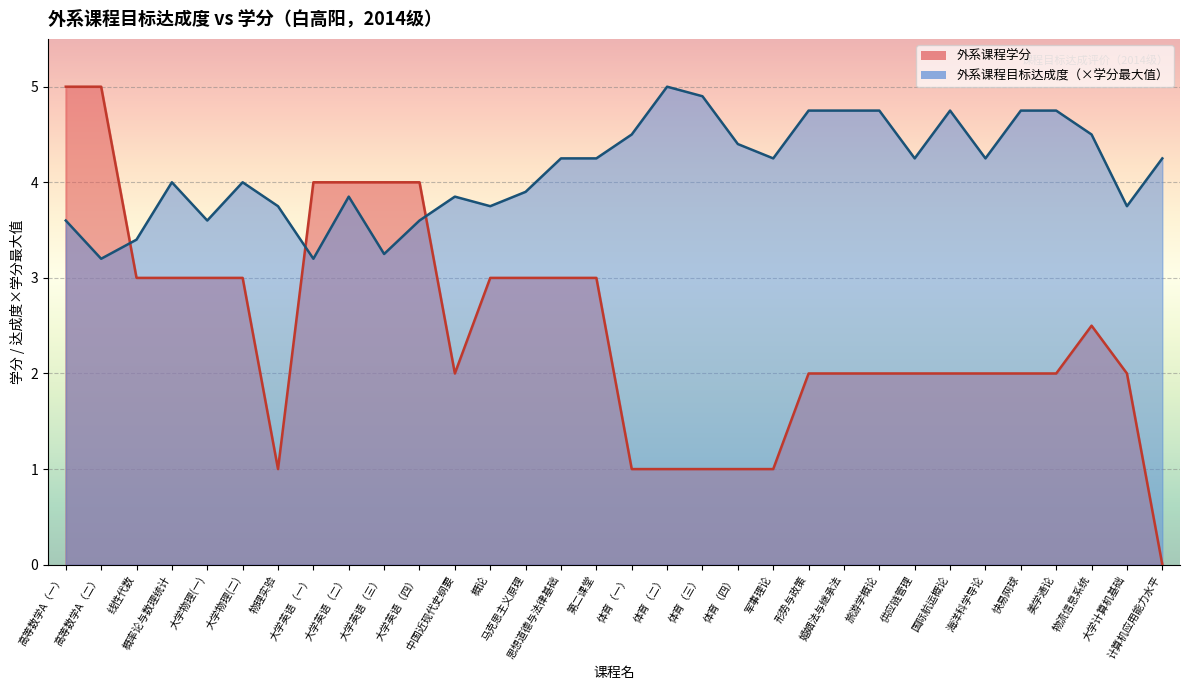

How many intersections are there between 外系课程学分 and 外系课程达成度?

3